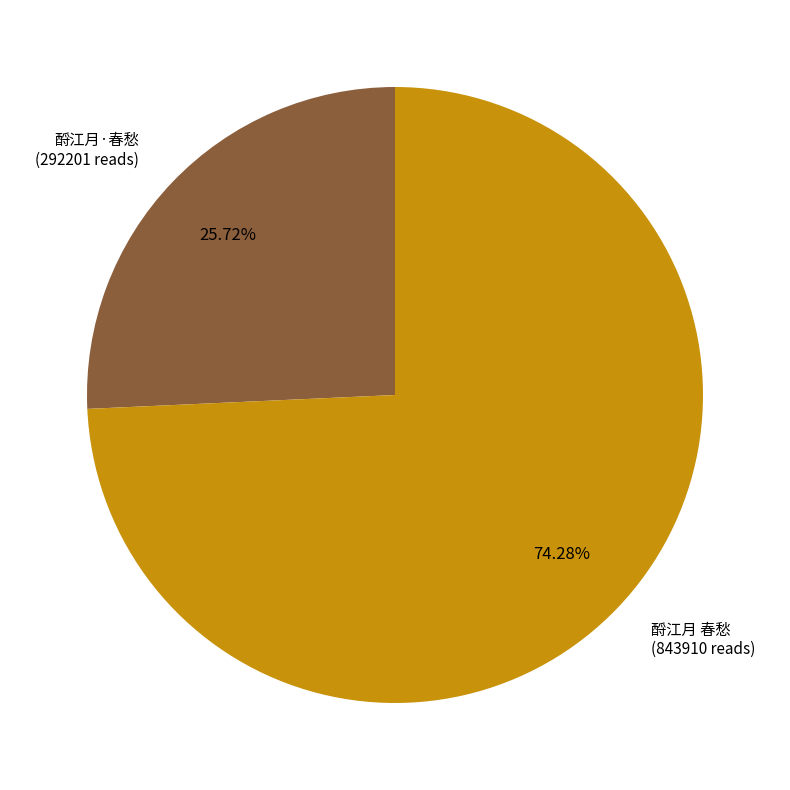

True or false: 酹江月·春愁 accounts for 26% of the total.

True